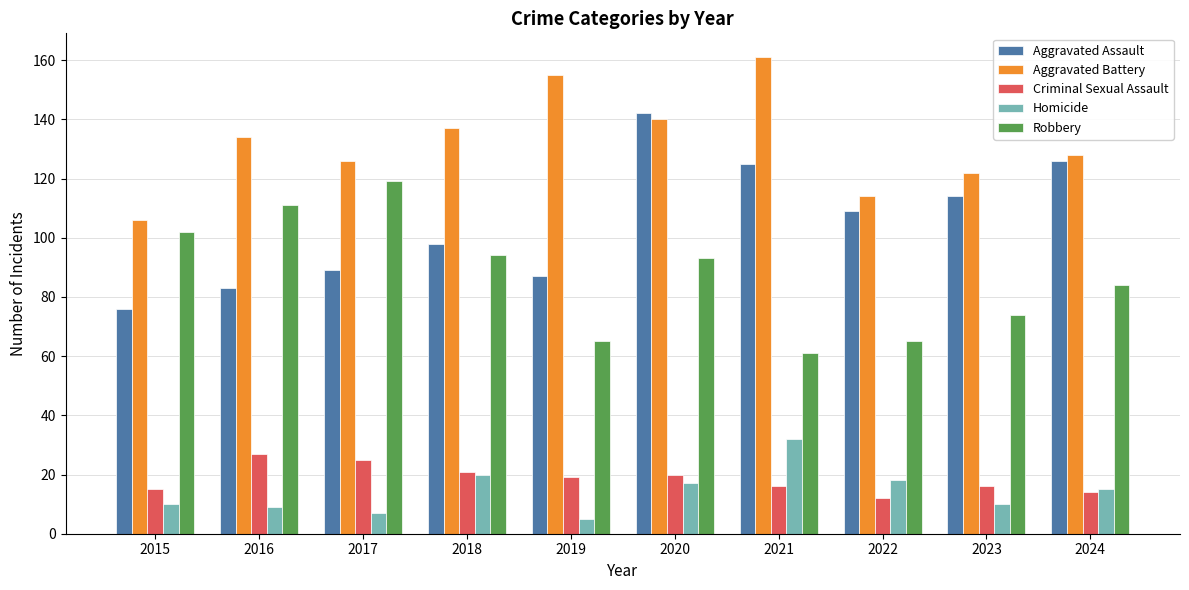

True or false: Robbery has a value of 93 at 2020.

True